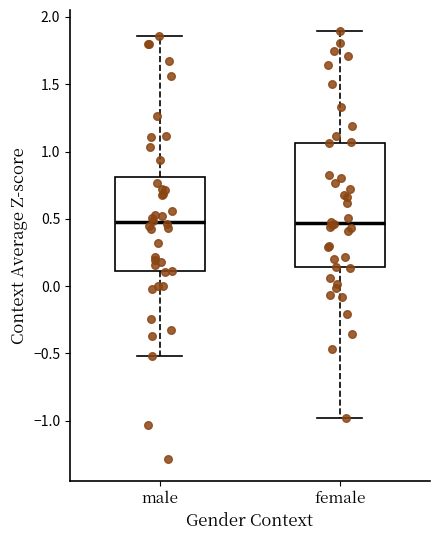

Which box is the tallest, from its lower edge to its upper edge?

female